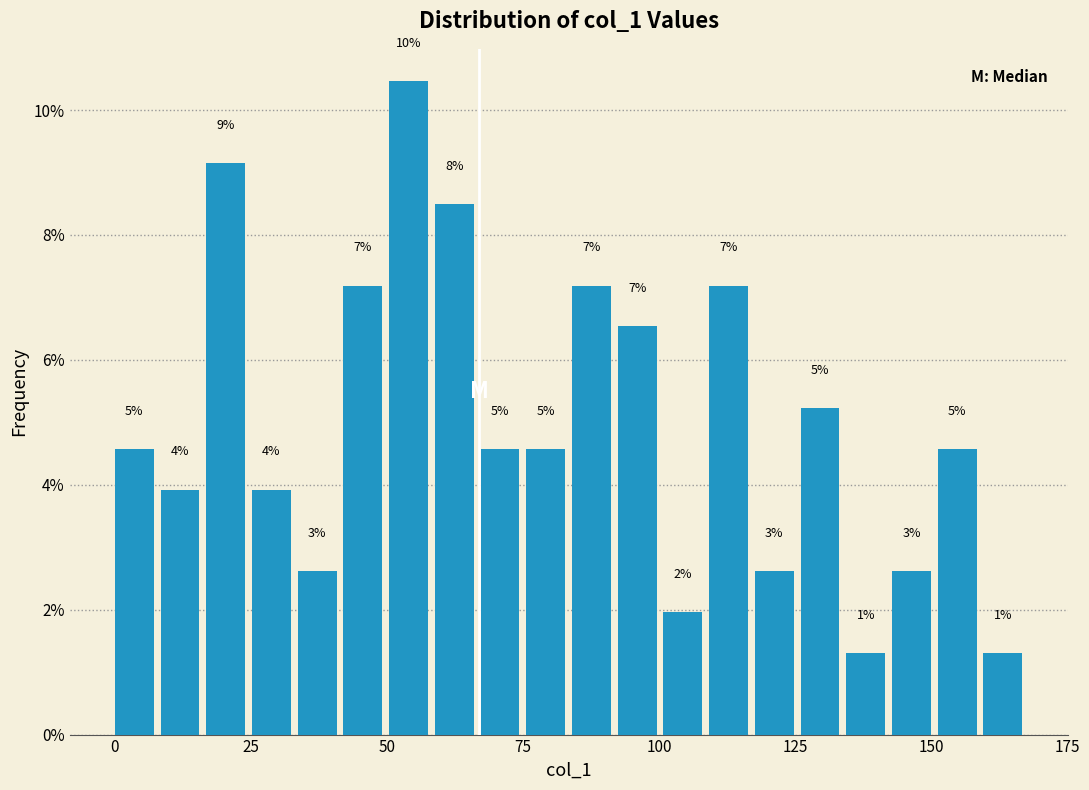

Read against the x-axis, roughly where is the centre of the tallest bar?

55